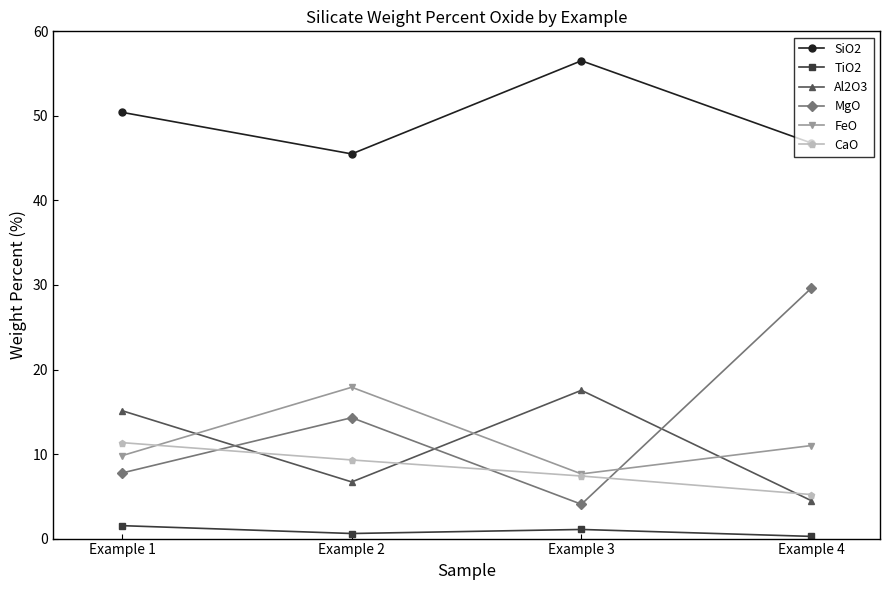

What is the maximum value for SiO2?

56.5